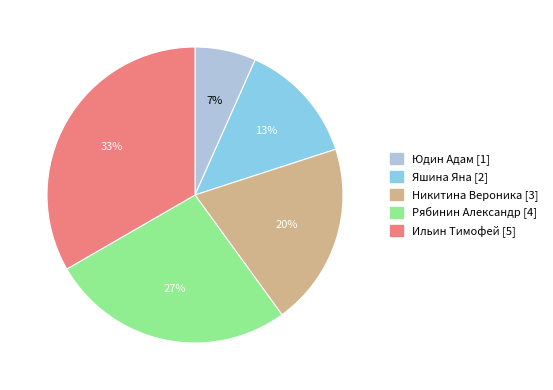

Is the sum of Яшина Яна and Рябинин Александр greater than half?

No